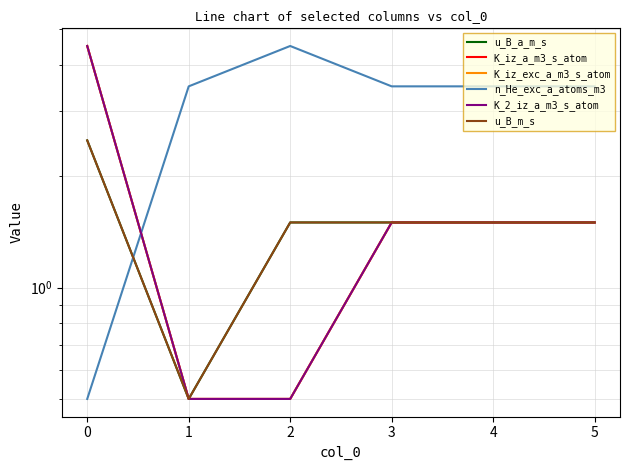

What is the maximum value shown in the chart?

4.5